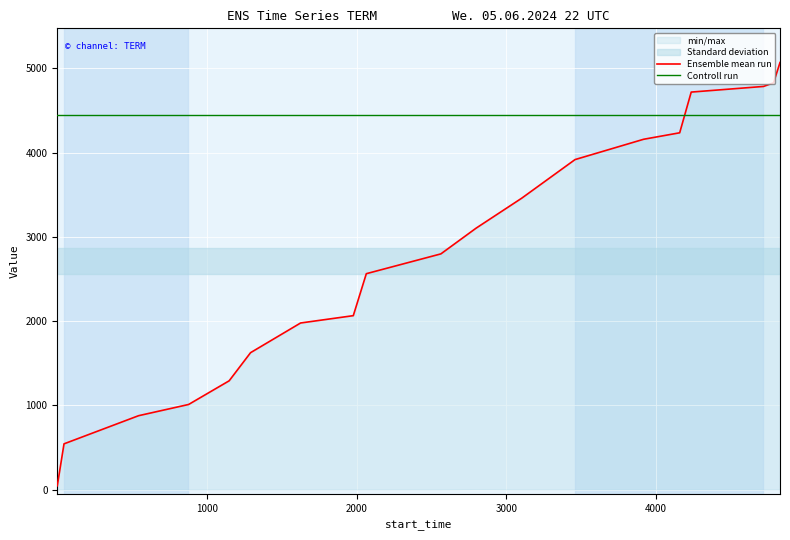

What is the value of the Controll run point at the 3rd from the left?

4449.2